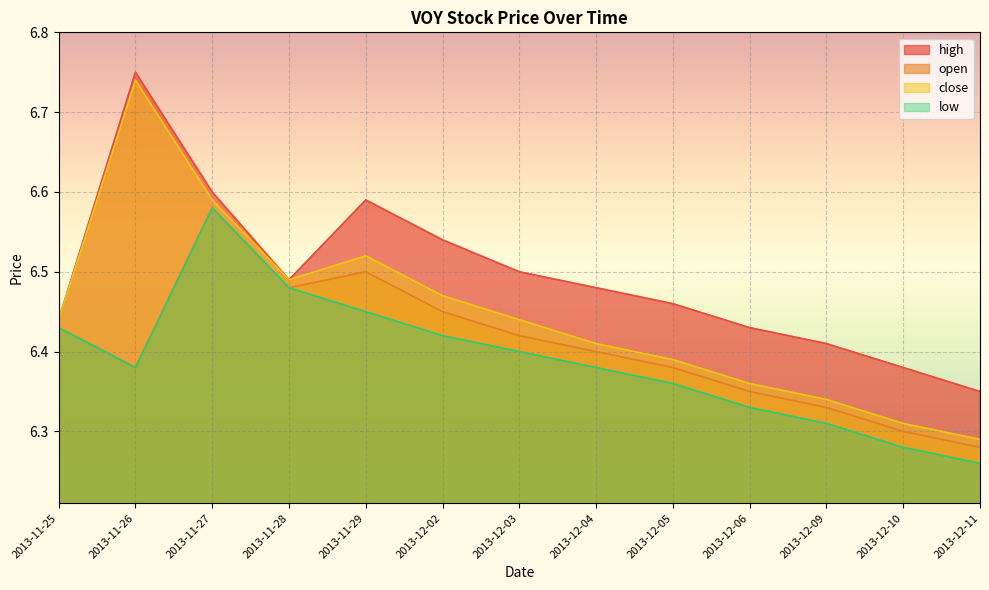

Is the value of open at 2013-11-28 greater than the value of close at 2013-11-25?

Yes